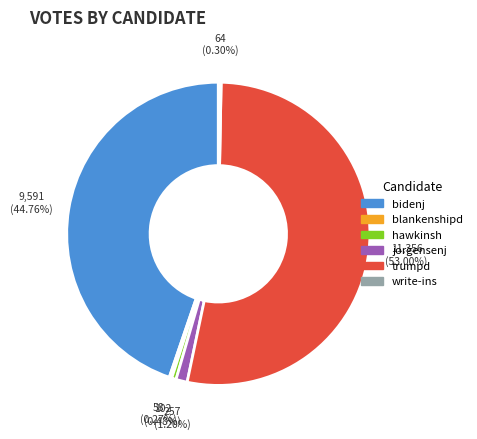

Which slice represents more than half of the pie?

trumpd